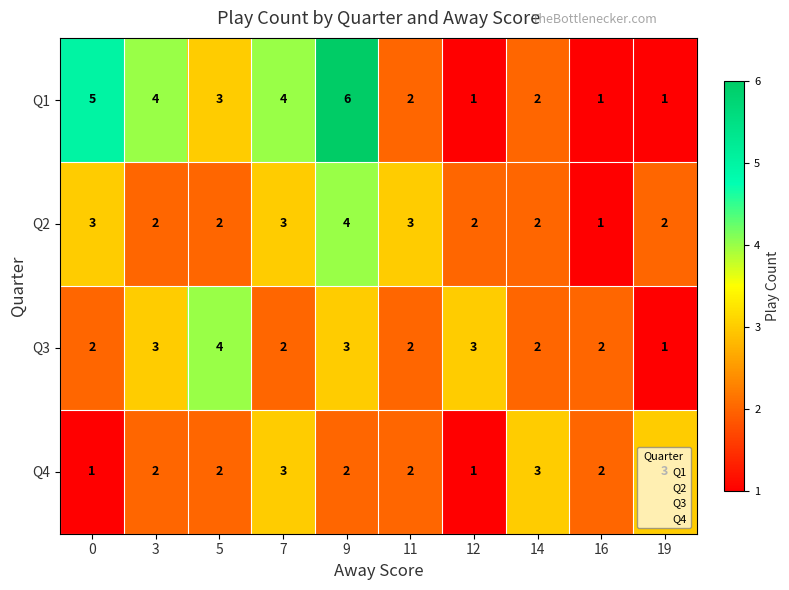

Which label corresponds to the largest value in the chart?

9